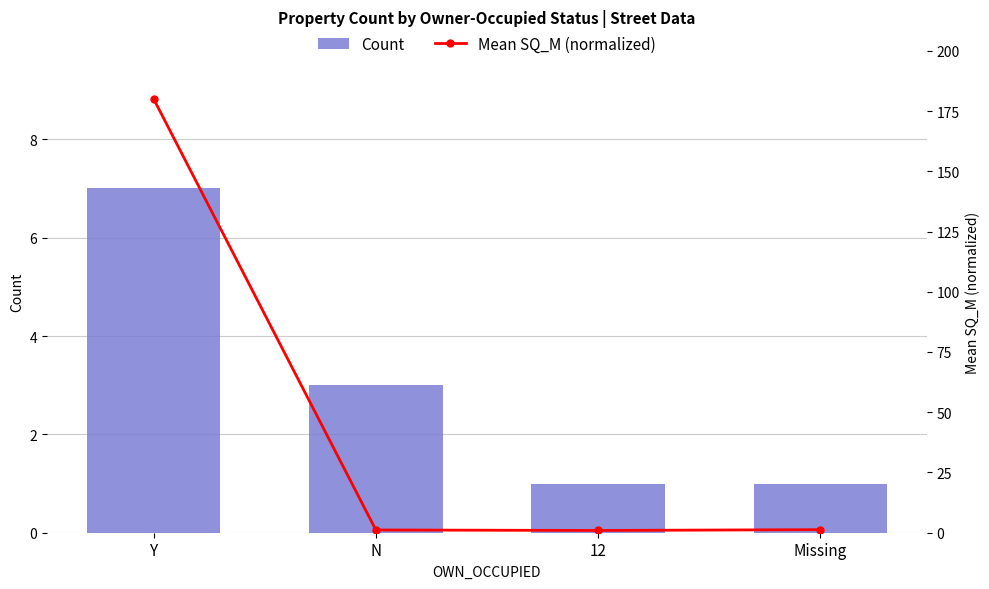

What is the difference between the Mean SQ_M (normalized) values at N and 12?

0.2